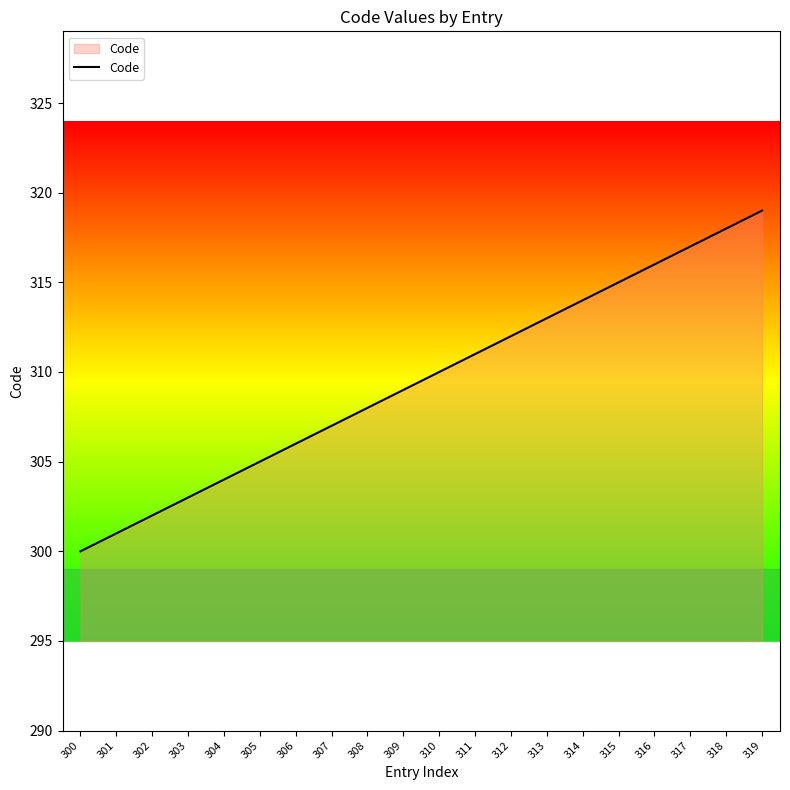

True or false: there are more than 0 points higher than both neighbors.

False